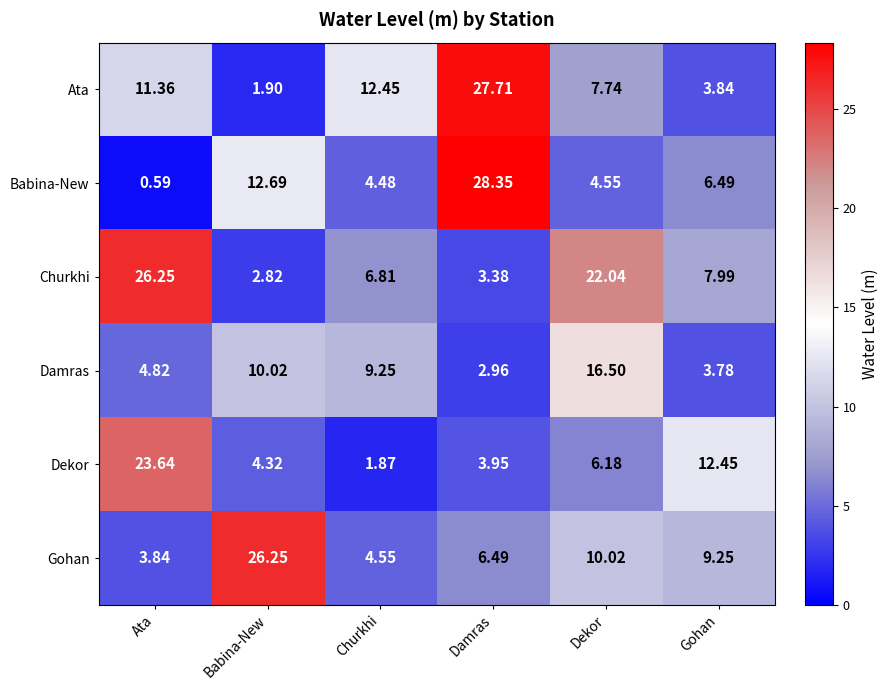

List the labels in order of Damras value, largest first.

Dekor, Babina-New, Churkhi, Ata, Gohan, Damras